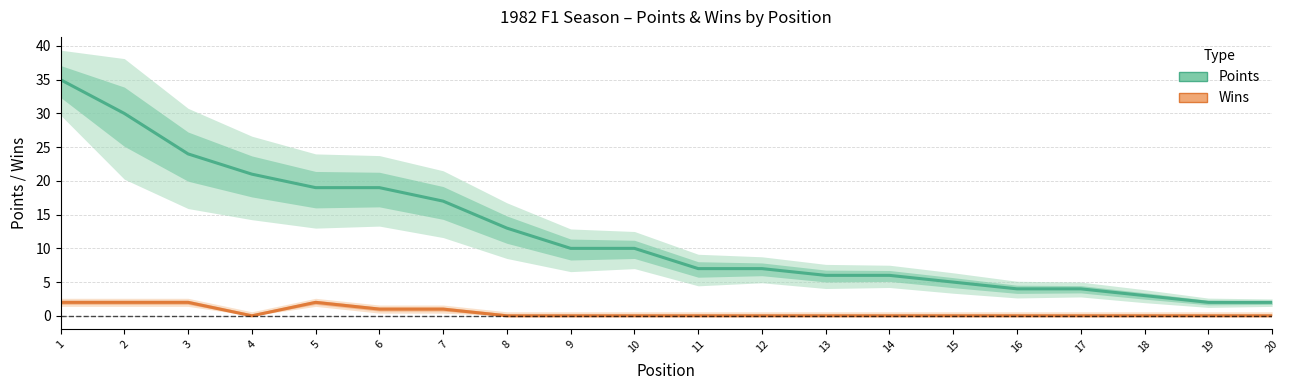

How many positive values does the Wins series have?

6